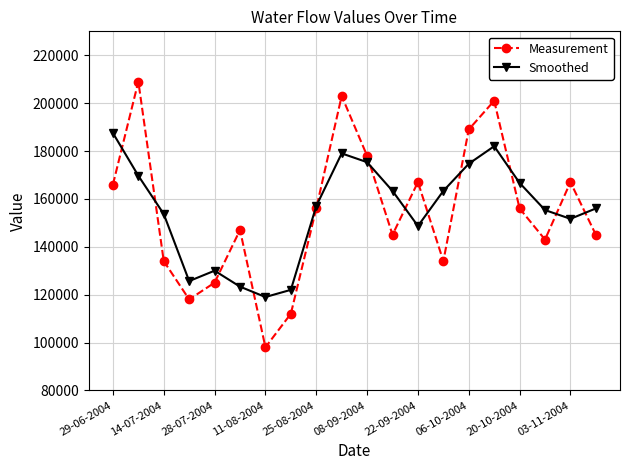

What is the greatest value displayed?

209000.0